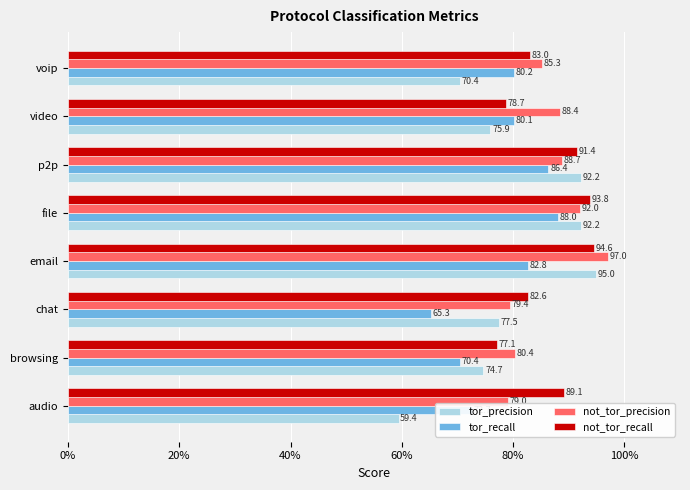

What are all the series names shown in the legend?

tor_precision, tor_recall, not_tor_precision, not_tor_recall